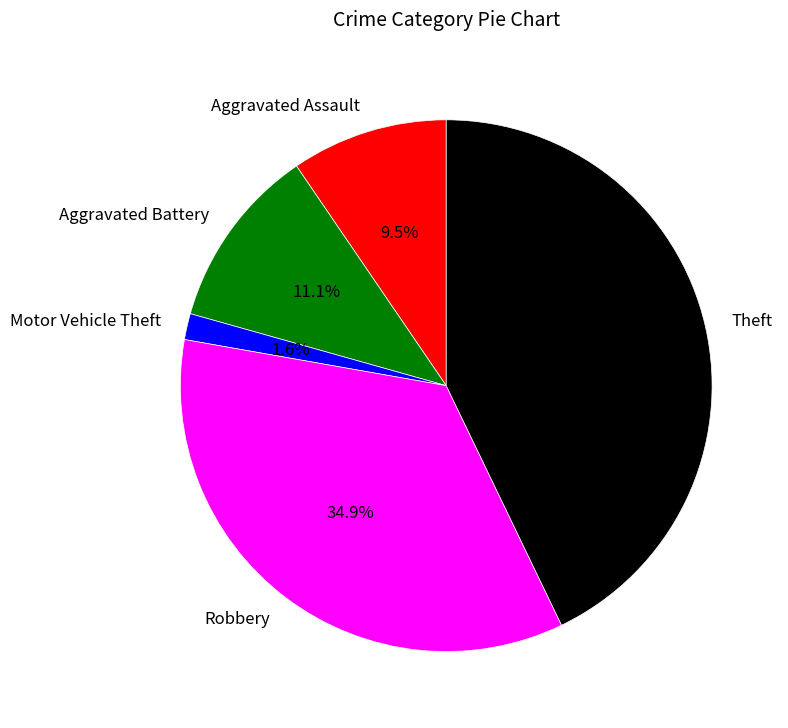

To the nearest percent, what is the difference between the Robbery and Theft slice percentages?

8%